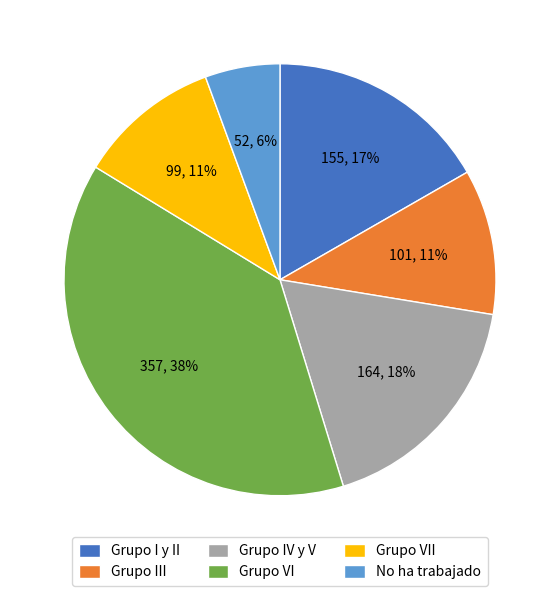

Is Grupo III the majority of the pie?

No